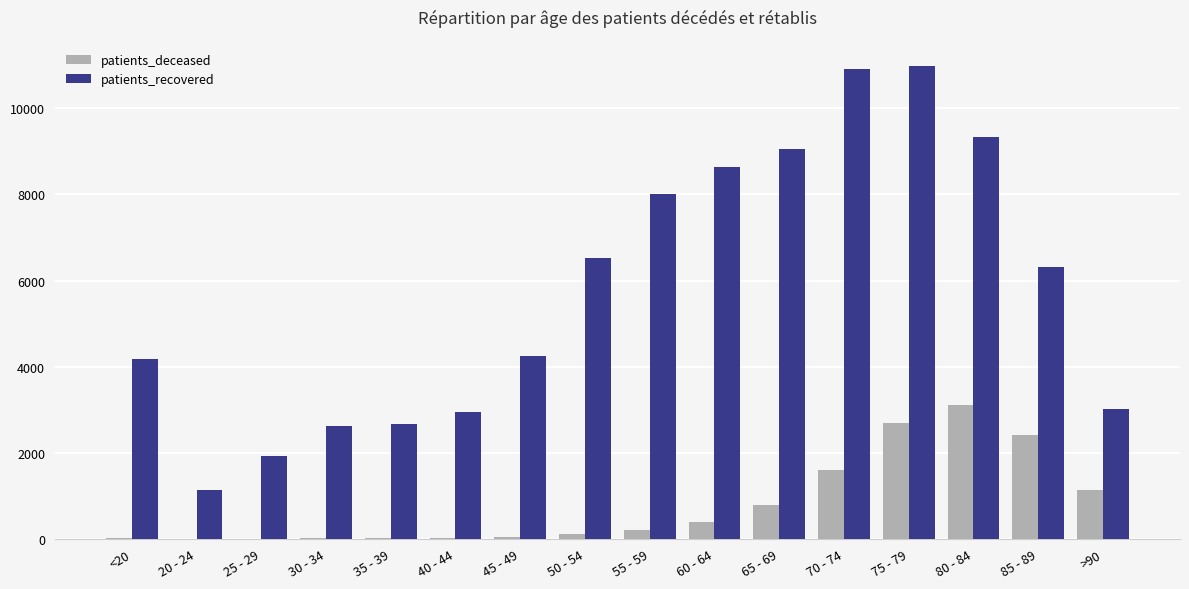

Does the chart contain stacked bars?

No